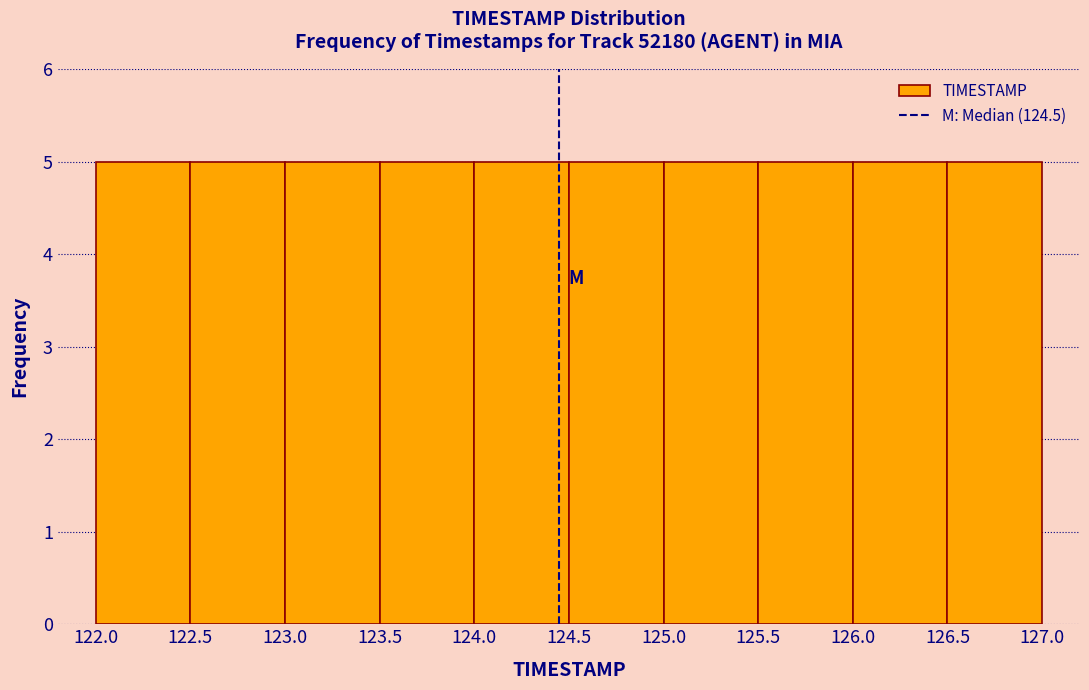

What is the height of the bar covering 125.0 to 125.5 on the x-axis? The values are not printed on the chart, so give them approximately, as read against the axis.

5